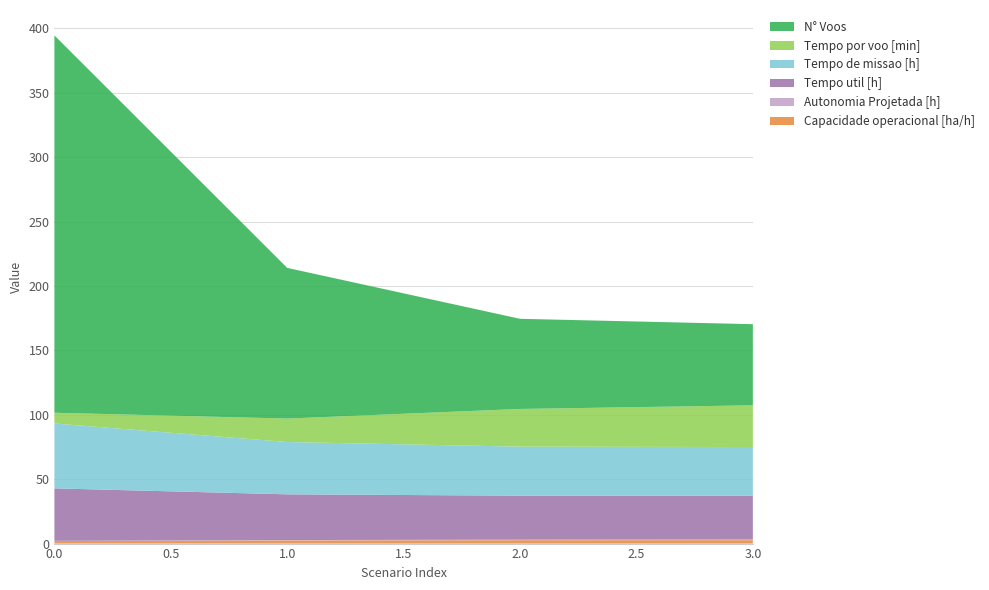

Reading left to right, extract all data points from this chart.

Capacidade operacional [ha/h]: 0=2.0	1=2.5	2=2.6	3=2.6
Autonomia Projetada [h]: 0=0.1	1=0.3	2=0.4	3=0.6
Tempo util [h]: 0=40.8	1=35.5	2=34.1	3=34.0
Tempo de missao [h]: 0=50.4	1=40.6	2=38.1	3=37.8
Tempo por voo [min]: 0=8.3	1=18.2	2=29.3	3=32.4
N° Voos: 0=293.0	1=117.0	2=70.0	3=63.0